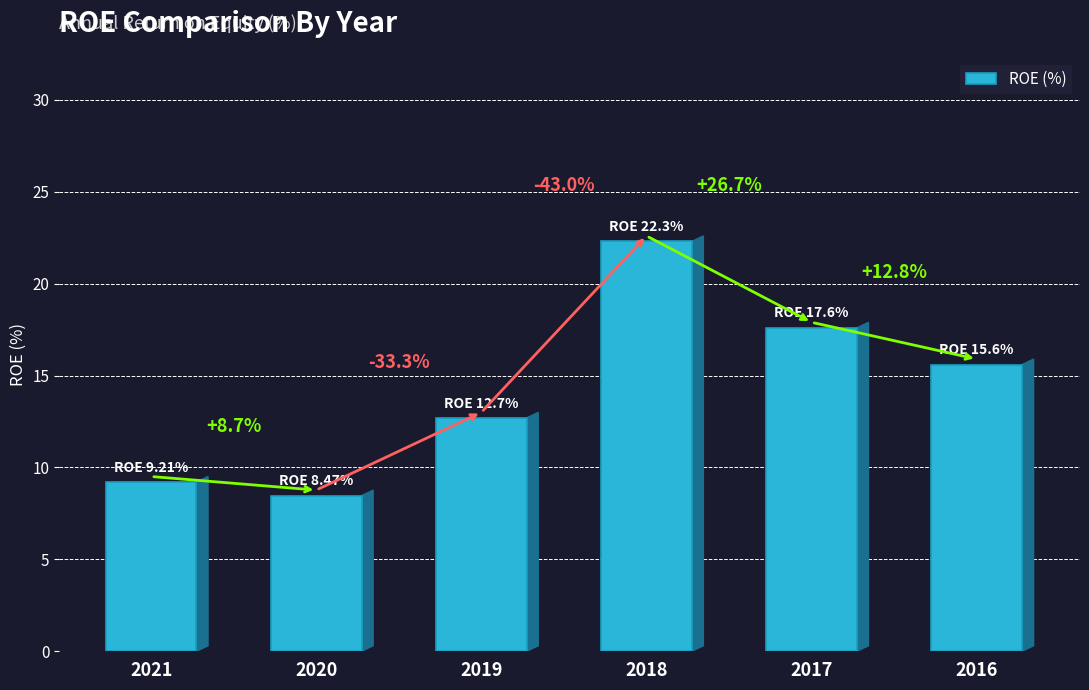

Which has a higher value, 2017 or 2018?

2018